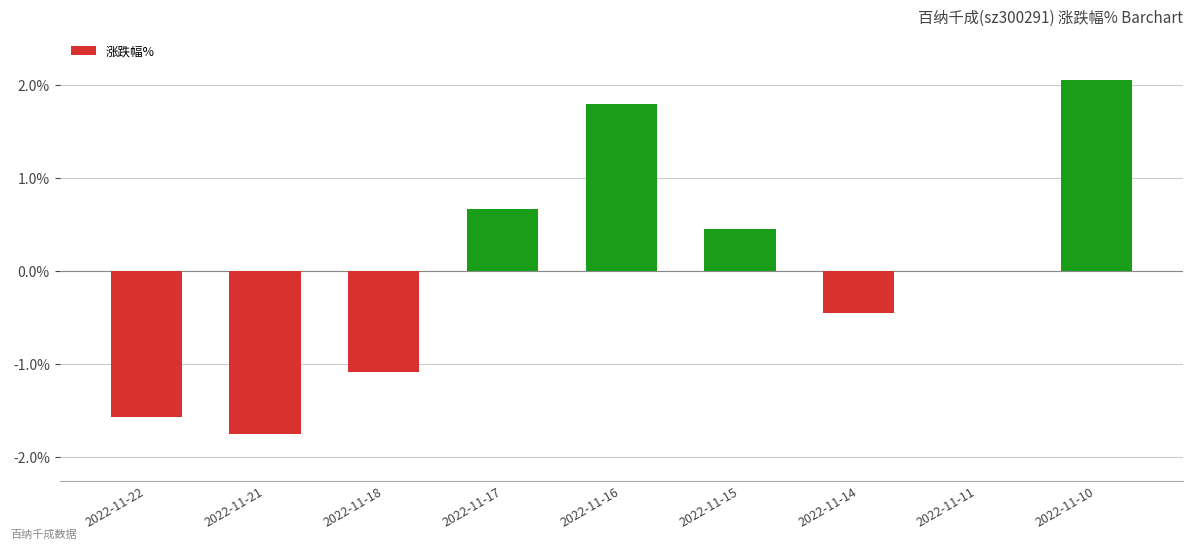

Which has a higher value, 2022-11-22 or 2022-11-21?

2022-11-22